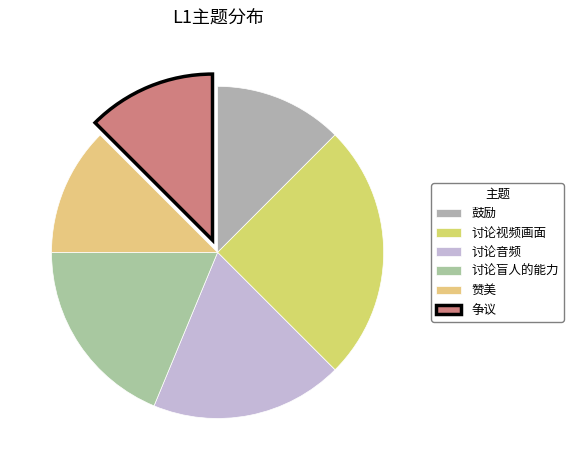

Which category has the smallest portion of the pie?

鼓励